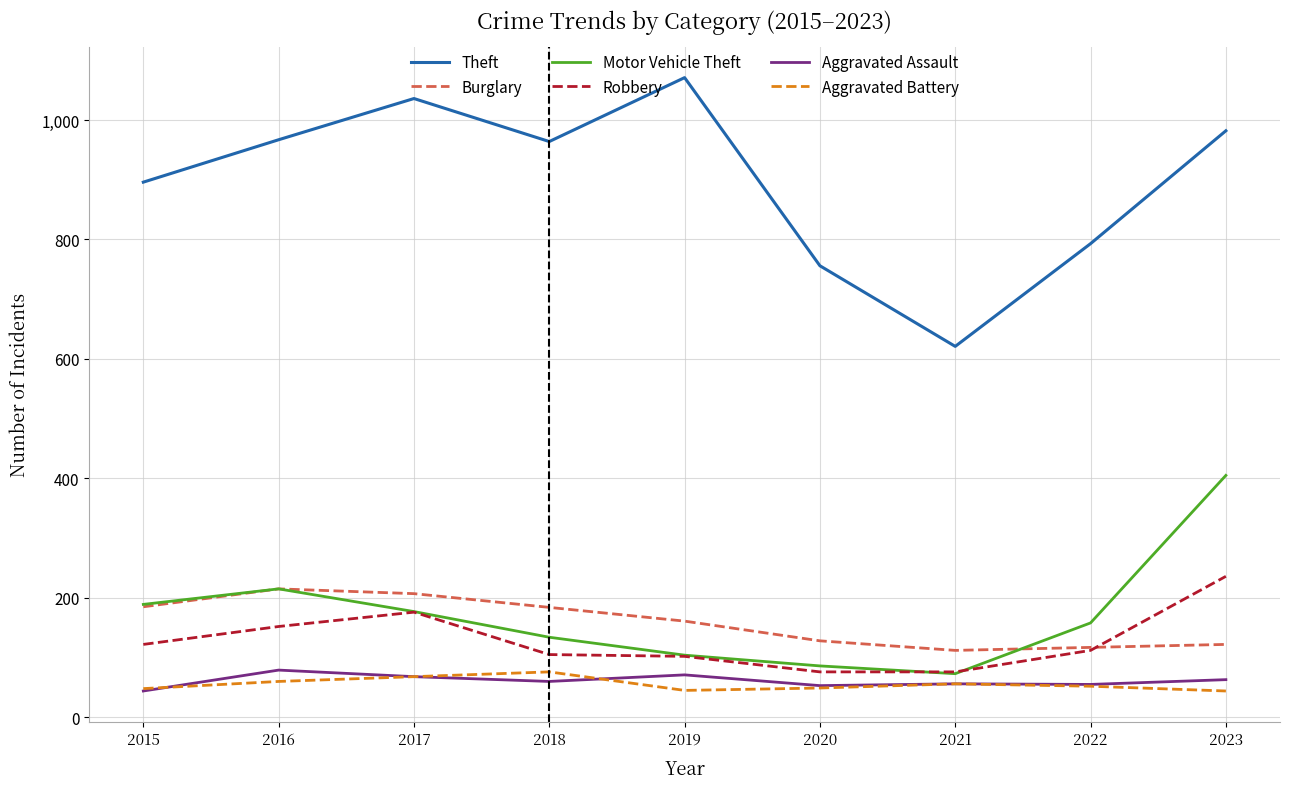

What is the lowest value of the Aggravated Battery series?

44